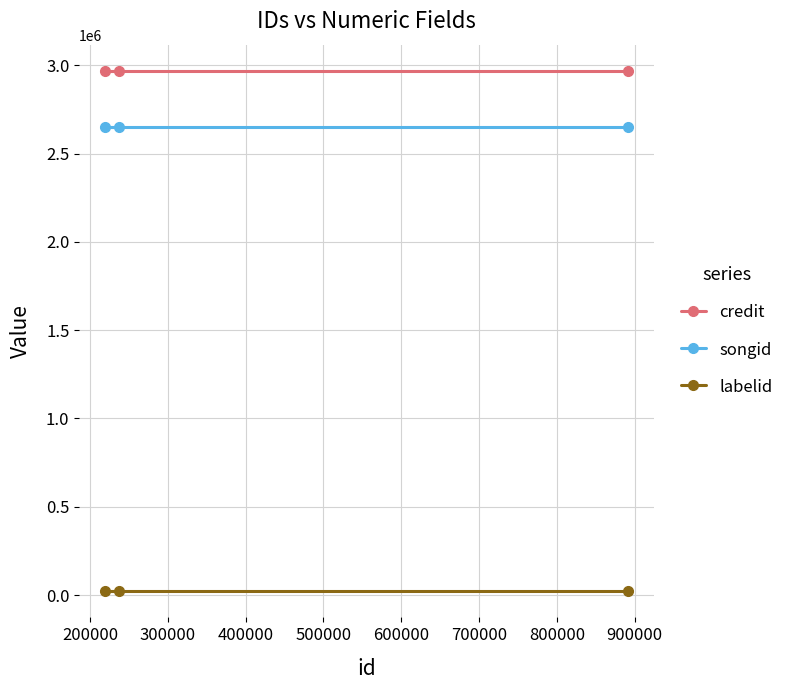

The songid series shows 2649981 at 300000. True or false?

True